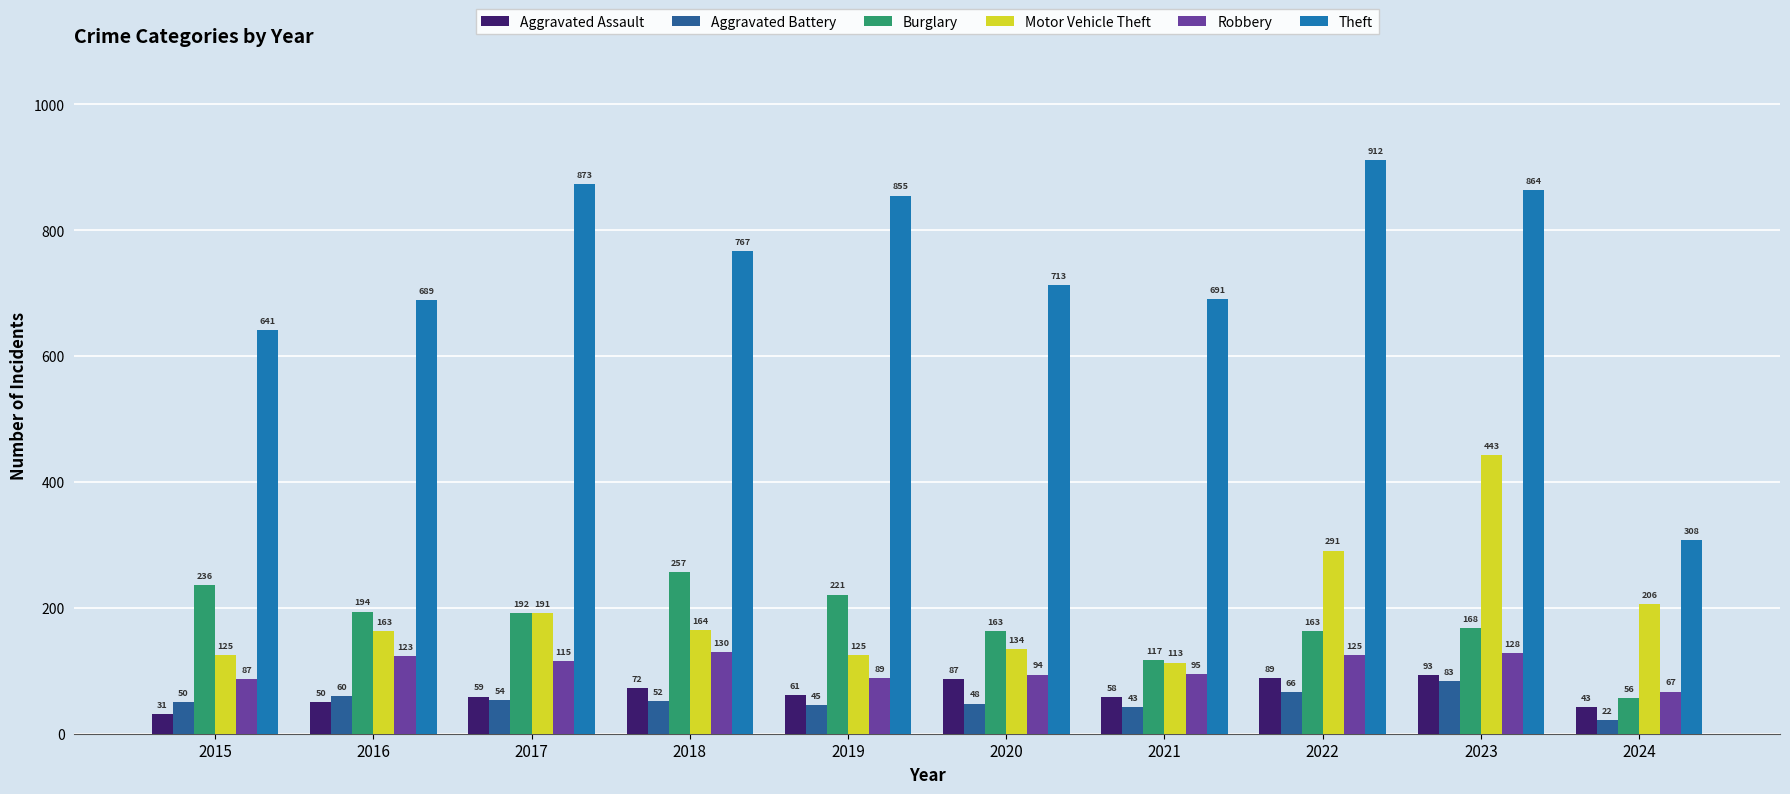

Reading left to right, transcribe all the data shown in this chart.

Aggravated Assault: 2015=31	2016=50	2017=59	2018=72	2019=61	2020=87	2021=58	2022=89	2023=93	2024=43
Aggravated Battery: 2015=50	2016=60	2017=54	2018=52	2019=45	2020=48	2021=43	2022=66	2023=83	2024=22
Burglary: 2015=236	2016=194	2017=192	2018=257	2019=221	2020=163	2021=117	2022=163	2023=168	2024=56
Motor Vehicle Theft: 2015=125	2016=163	2017=191	2018=164	2019=125	2020=134	2021=113	2022=291	2023=443	2024=206
Robbery: 2015=87	2016=123	2017=115	2018=130	2019=89	2020=94	2021=95	2022=125	2023=128	2024=67
Theft: 2015=641	2016=689	2017=873	2018=767	2019=855	2020=713	2021=691	2022=912	2023=864	2024=308